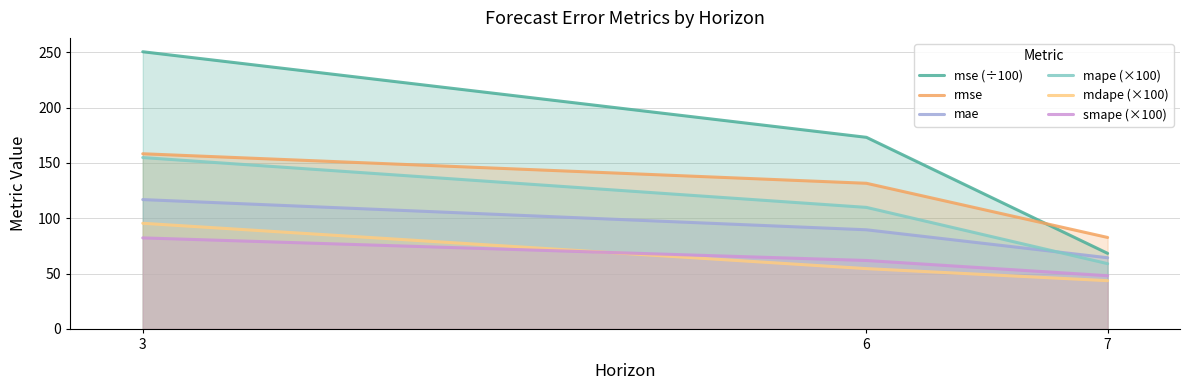

How many values in the smape (×100) series exceed 61?

2